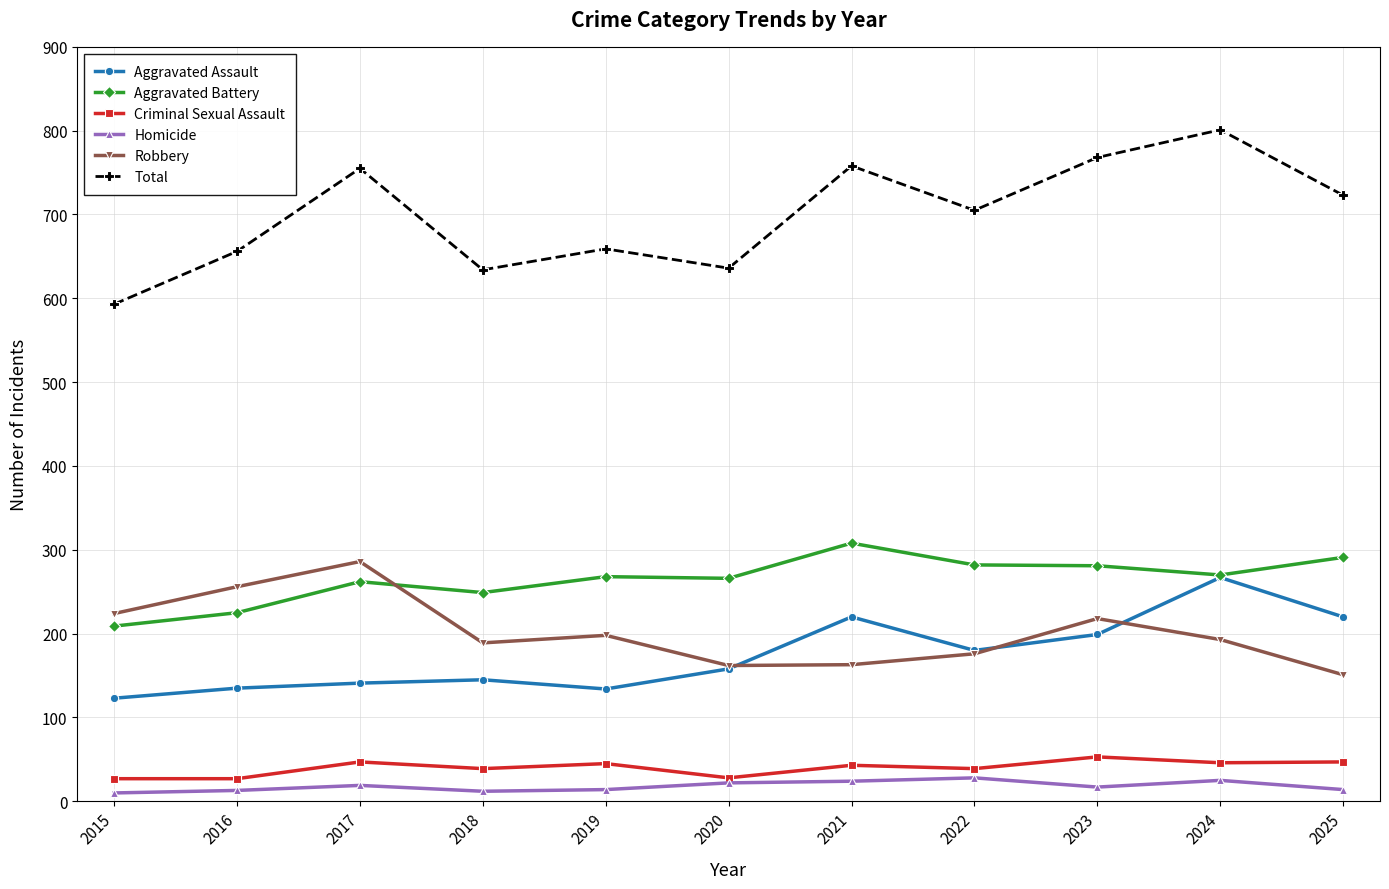

Is the value of Aggravated Assault at 2017 greater than the value of Robbery at 2023?

No